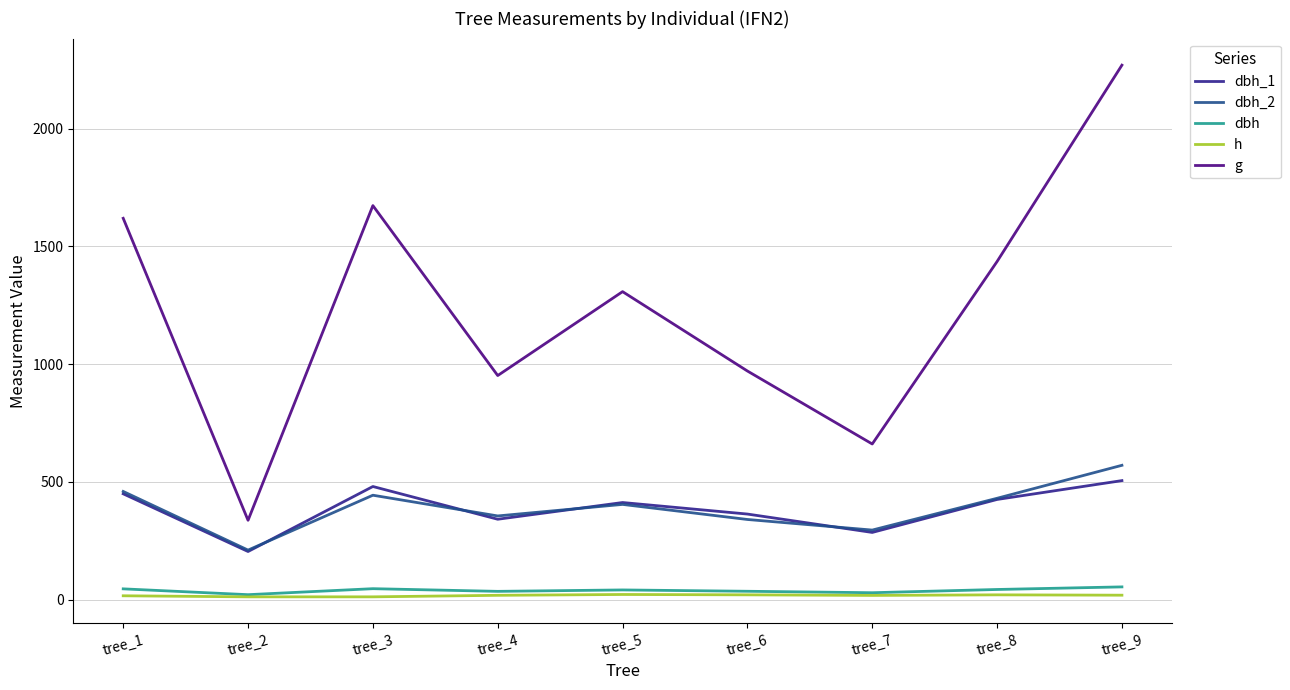

True or false: dbh_2 and g cross at least once.

False